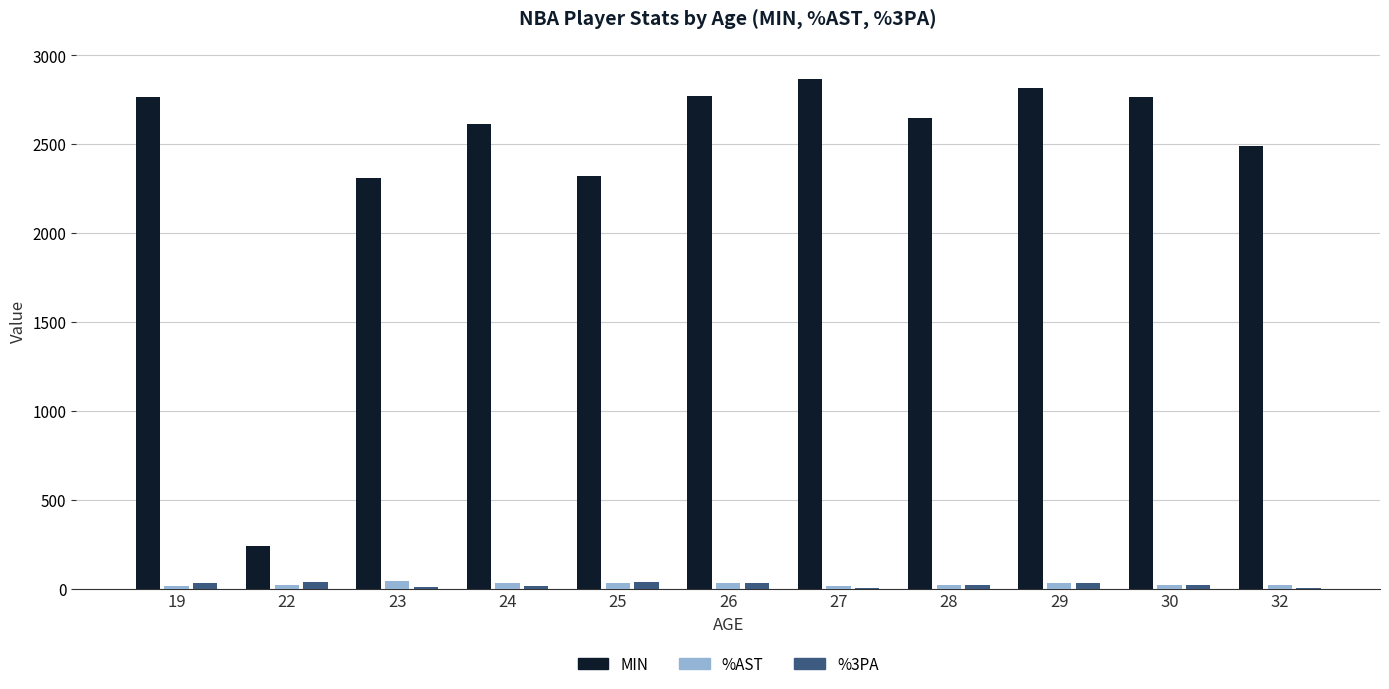

Which series changed the most between 23 and 26?

MIN